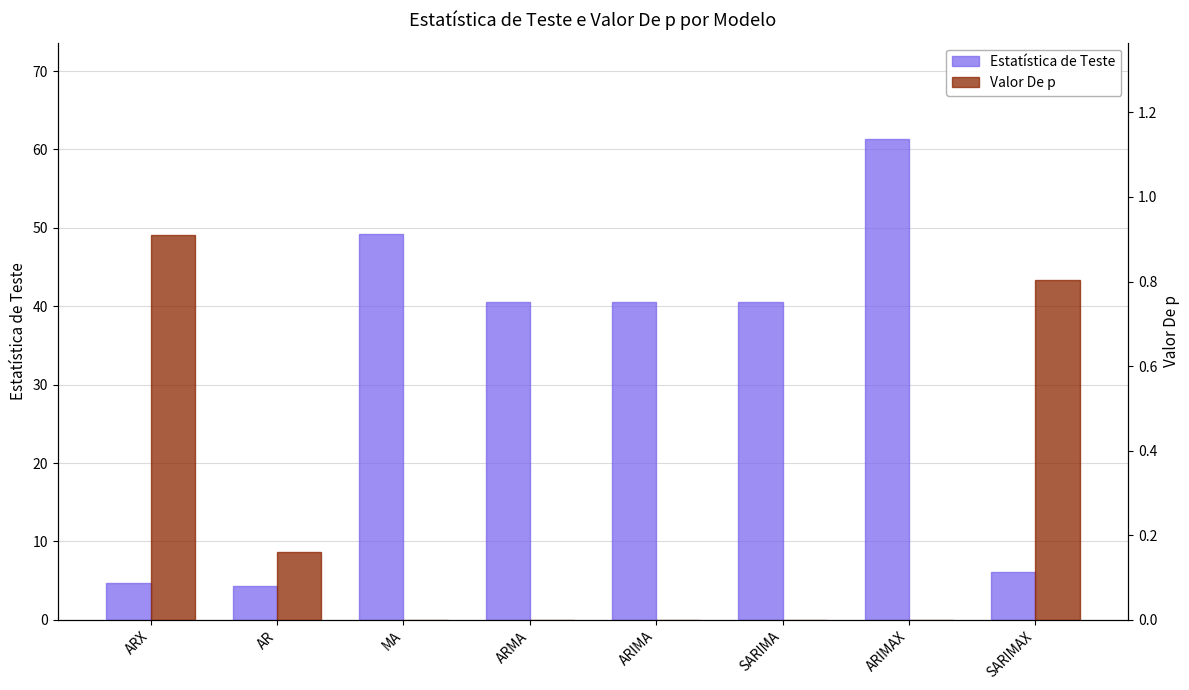

Are the bars horizontal?

No